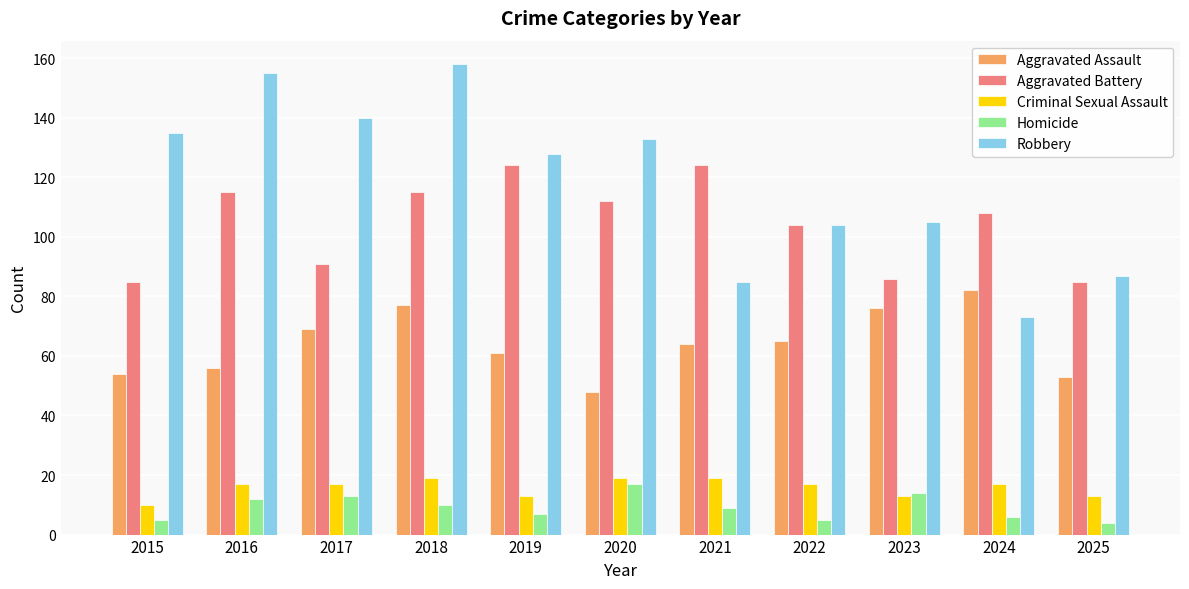

What is the value of the Aggravated Assault bar at the 1st from the left?

54